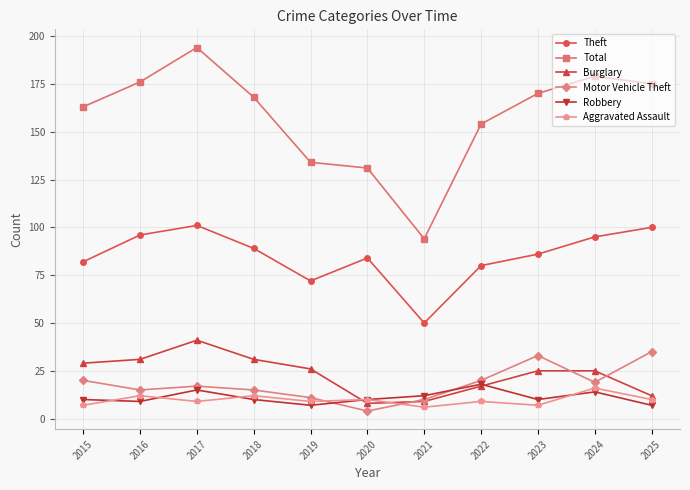

What is the sum of all Robbery values?

122